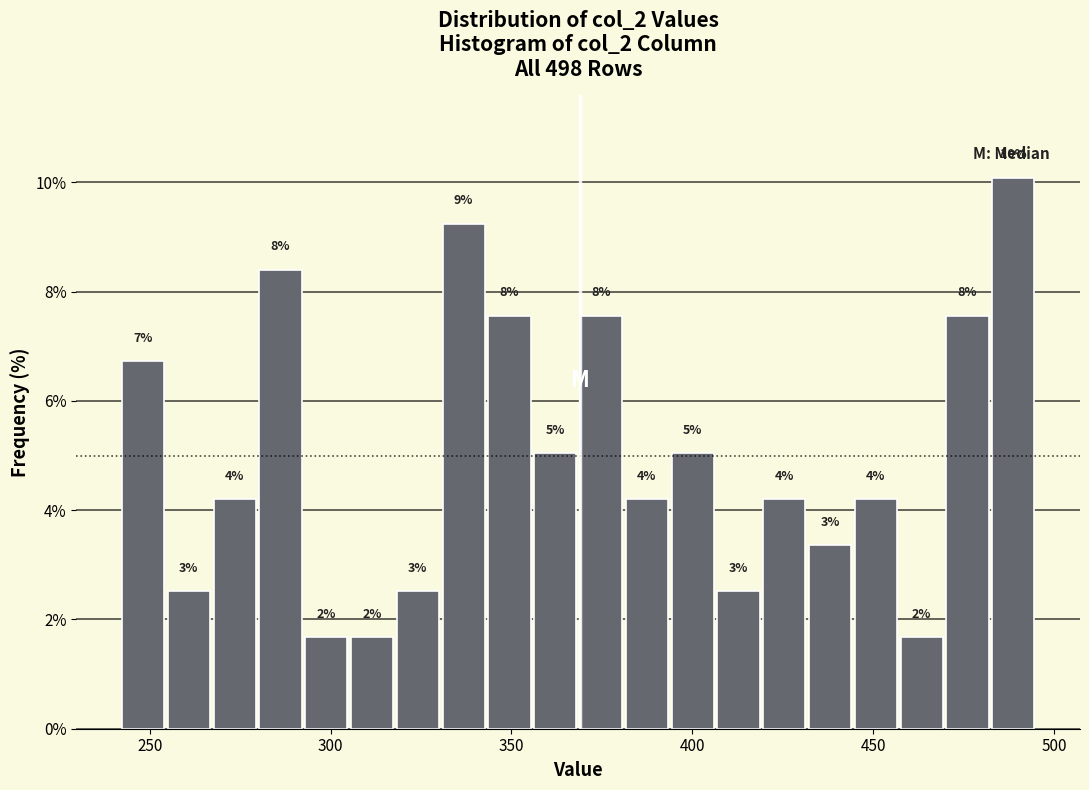

Read against the x-axis, roughly where is the centre of the tallest bar?

490